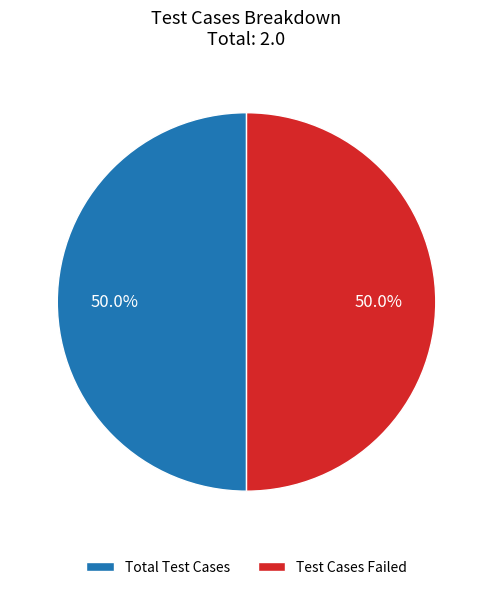

Combined, do Test Cases Failed and Total Test Cases account for over 50%?

Yes